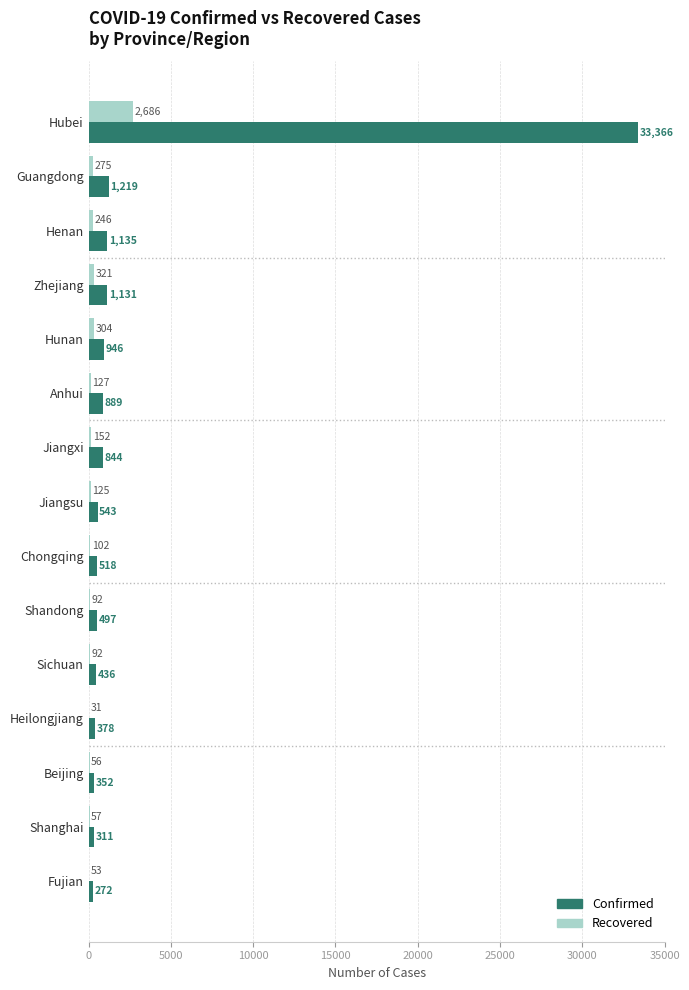

What is the sum of all Confirmed values?

42837